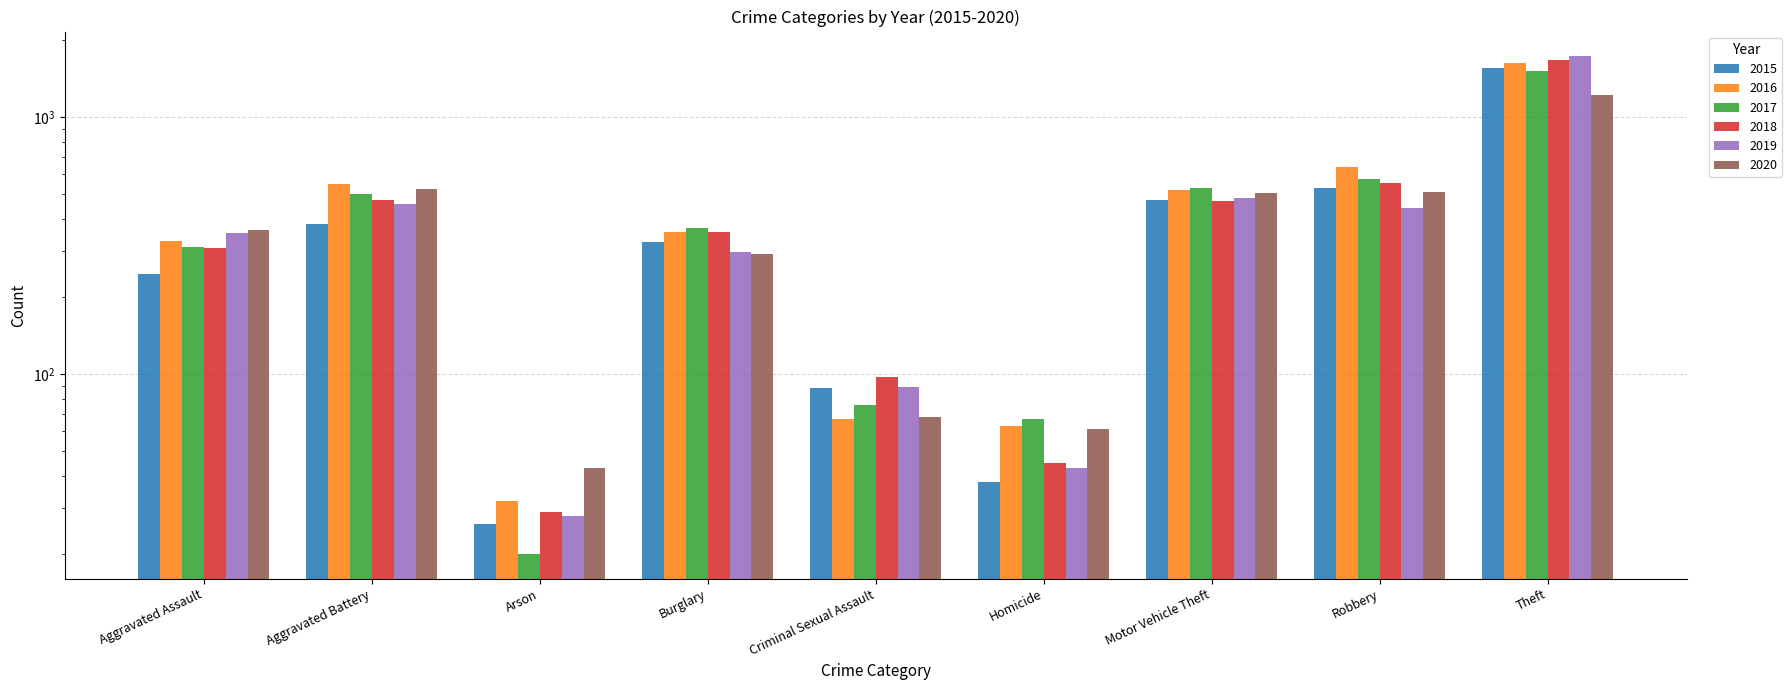

Reading right to left, transcribe all the data shown in this chart.

2015: Theft=1552	Robbery=530	Motor Vehicle Theft=476	Homicide=38	Criminal Sexual Assault=88	Burglary=326	Arson=26	Aggravated Battery=385	Aggravated Assault=246
2016: Theft=1618	Robbery=639	Motor Vehicle Theft=520	Homicide=63	Criminal Sexual Assault=67	Burglary=357	Arson=32	Aggravated Battery=547	Aggravated Assault=330
2017: Theft=1508	Robbery=574	Motor Vehicle Theft=529	Homicide=67	Criminal Sexual Assault=76	Burglary=370	Arson=20	Aggravated Battery=500	Aggravated Assault=313
2018: Theft=1670	Robbery=555	Motor Vehicle Theft=472	Homicide=45	Criminal Sexual Assault=97	Burglary=358	Arson=29	Aggravated Battery=475	Aggravated Assault=310
2019: Theft=1721	Robbery=443	Motor Vehicle Theft=484	Homicide=43	Criminal Sexual Assault=89	Burglary=299	Arson=28	Aggravated Battery=459	Aggravated Assault=354
2020: Theft=1218	Robbery=510	Motor Vehicle Theft=505	Homicide=61	Criminal Sexual Assault=68	Burglary=294	Arson=43	Aggravated Battery=527	Aggravated Assault=365